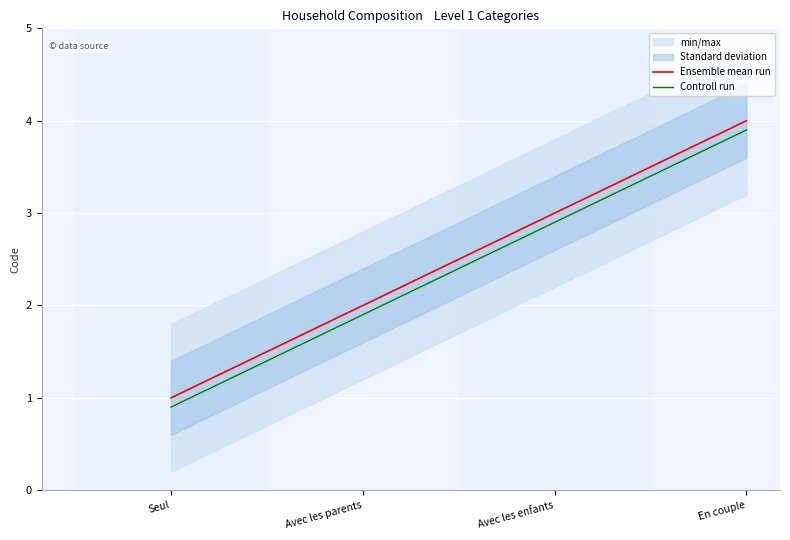

True or false: Ensemble mean run and Controll run cross at least once.

False